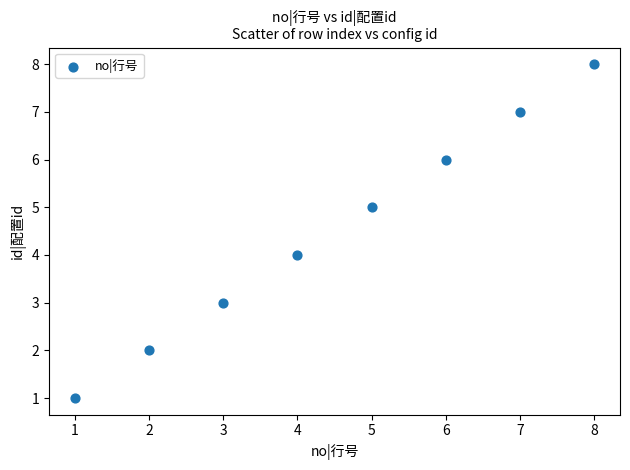

What is the average X value?

4